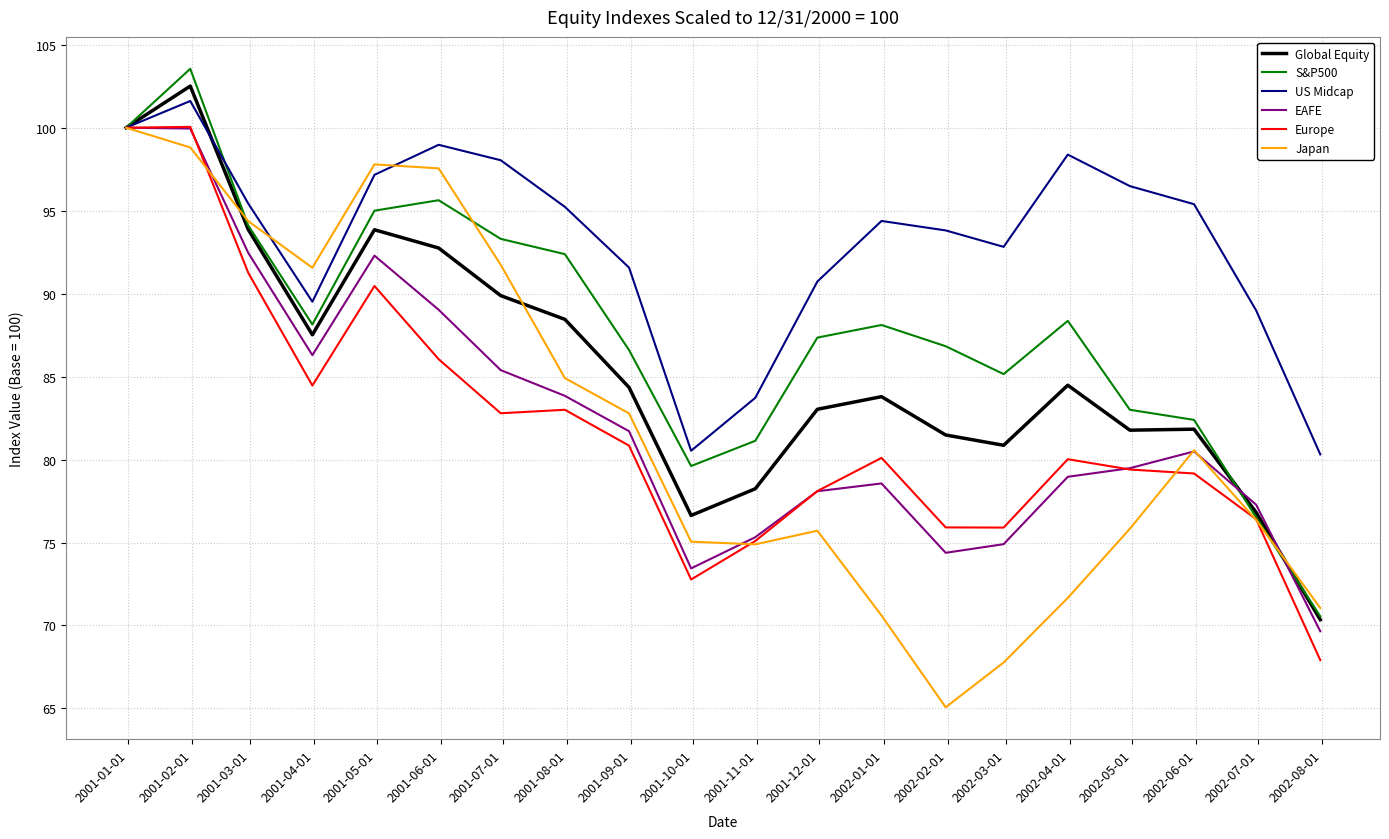

Which series has the largest total across all categories?

US Midcap